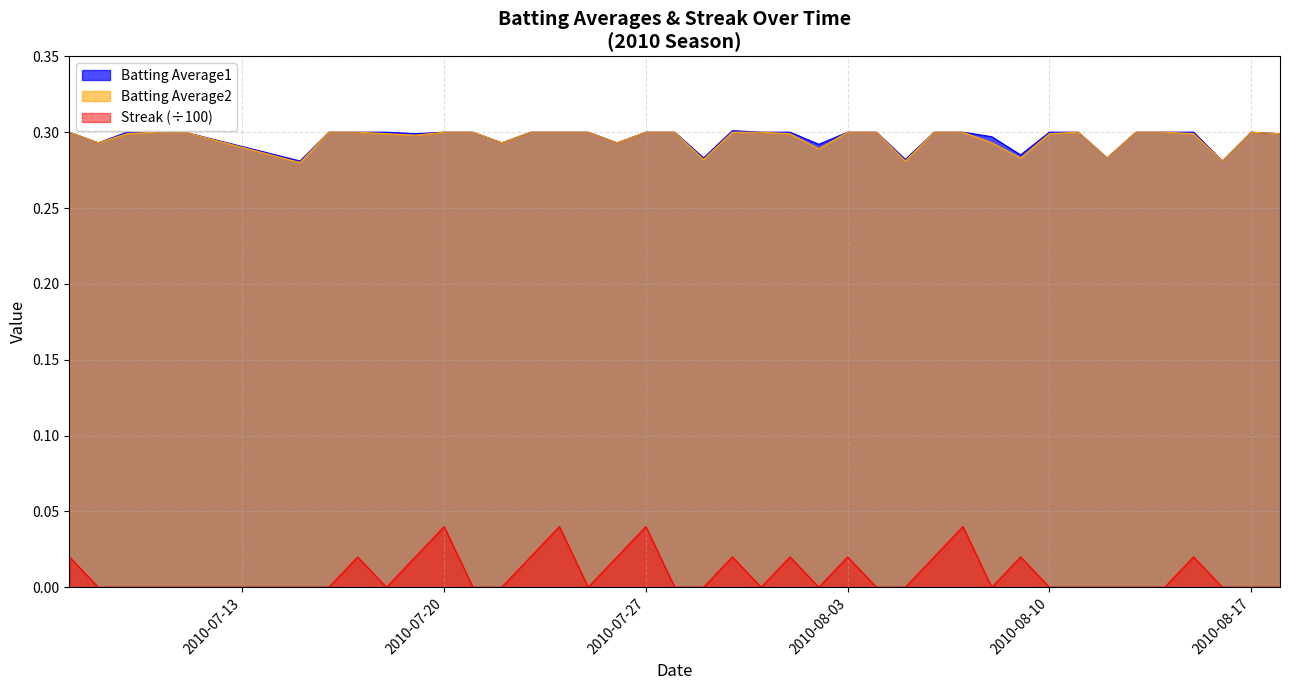

How many lines are shown in the chart?

3